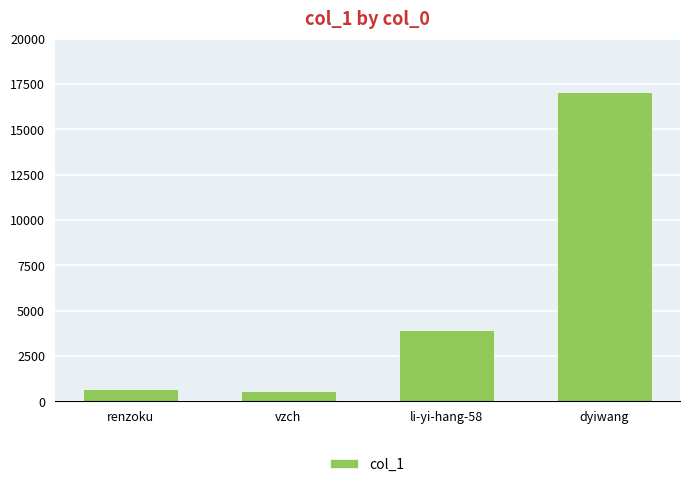

What is the difference between the second highest and minimum values?

3385